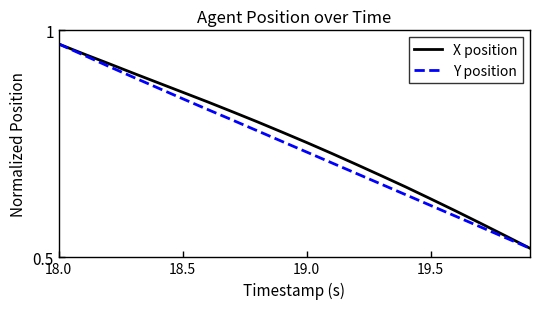

Does the chart display data point markers on the line(s)?

No